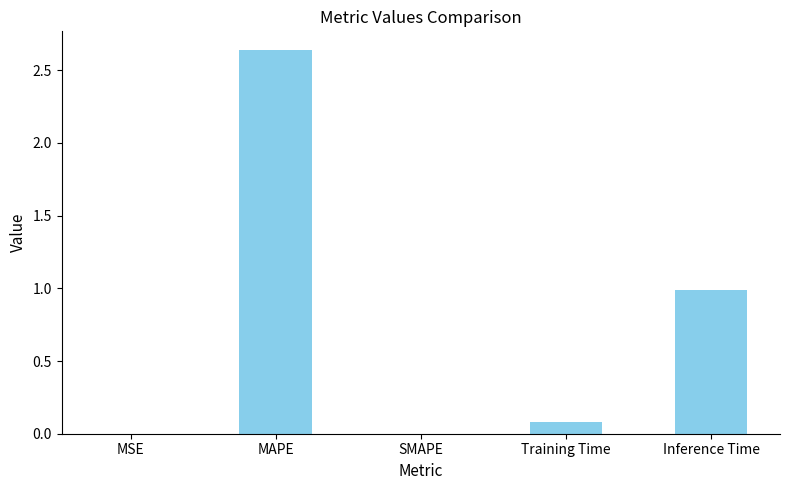

What is the sum of the values at Training Time and Inference Time?

1.1